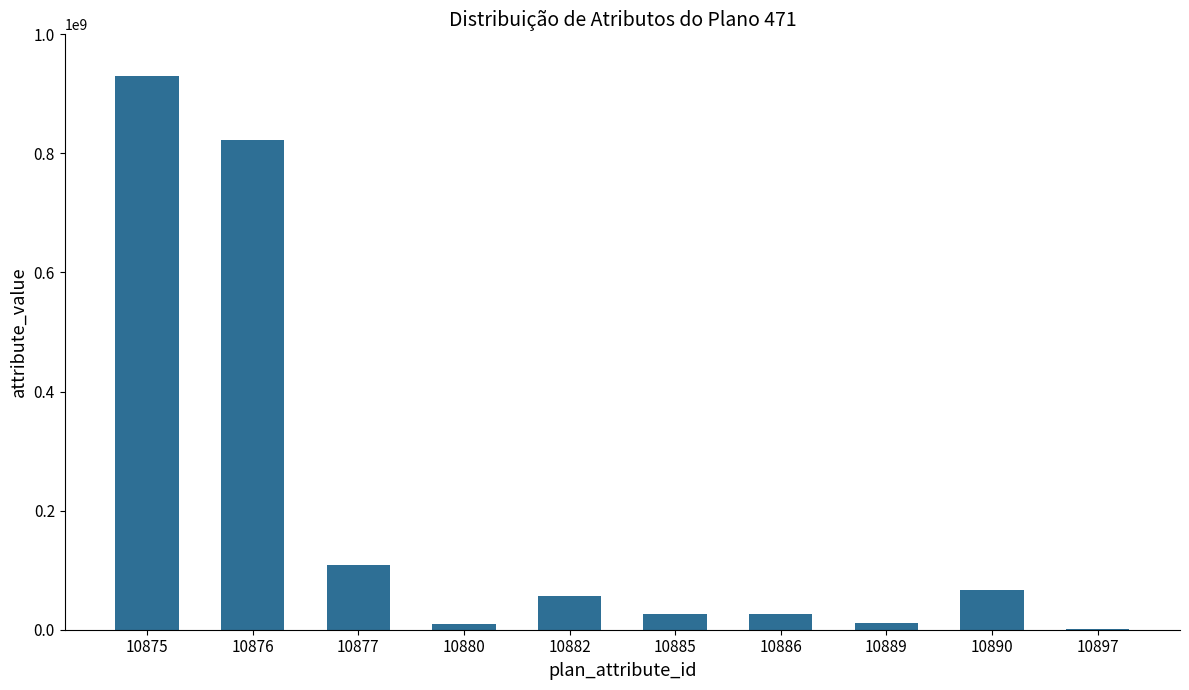

At which category does the chart reach its peak across all series?

10875